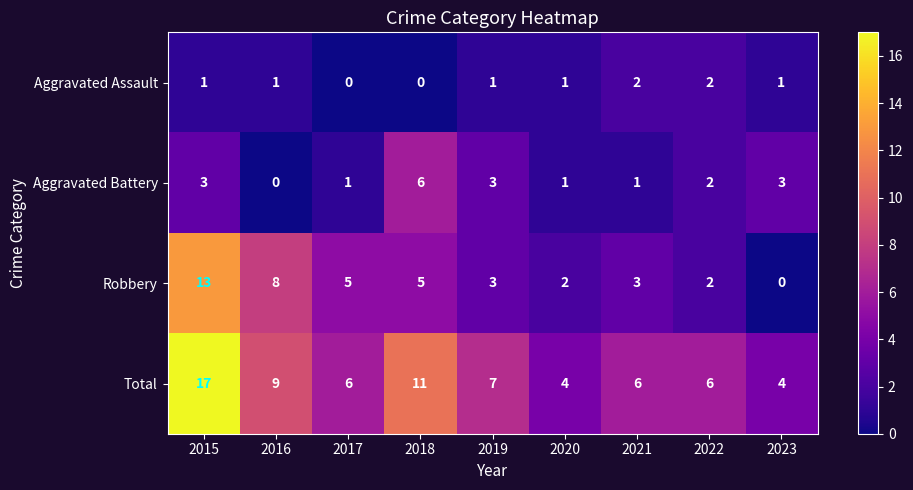

The value of Aggravated Battery at 2021 is 1. True or false?

True